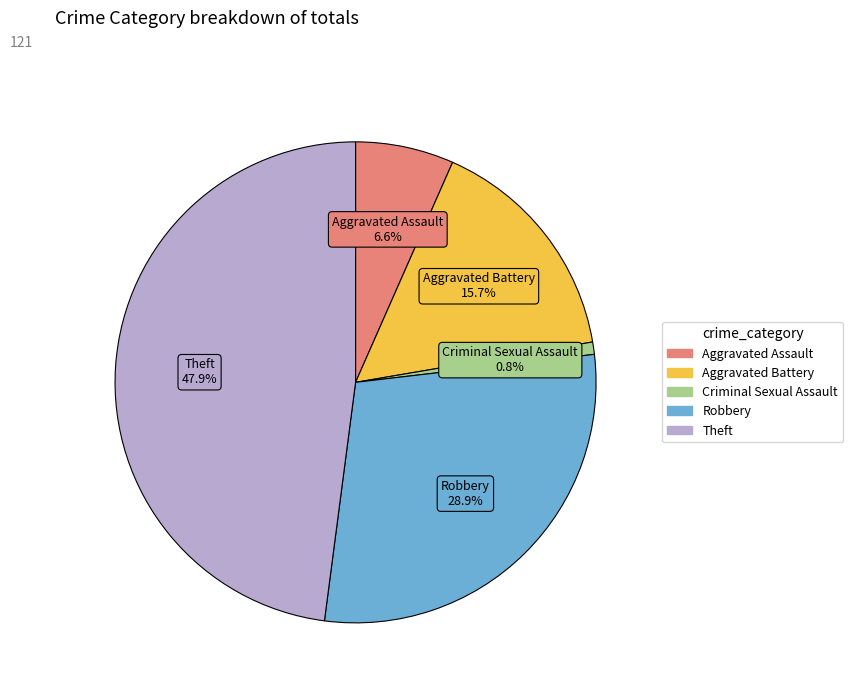

What percentage do Robbery and Theft together represent?

76.9%